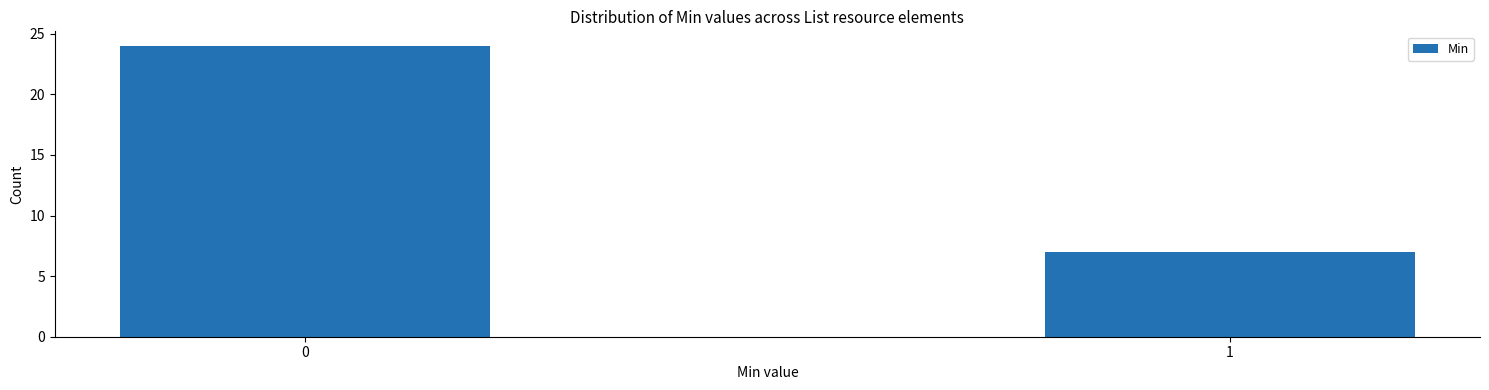

Reading right to left, what are all the values shown in this chart?

7	24